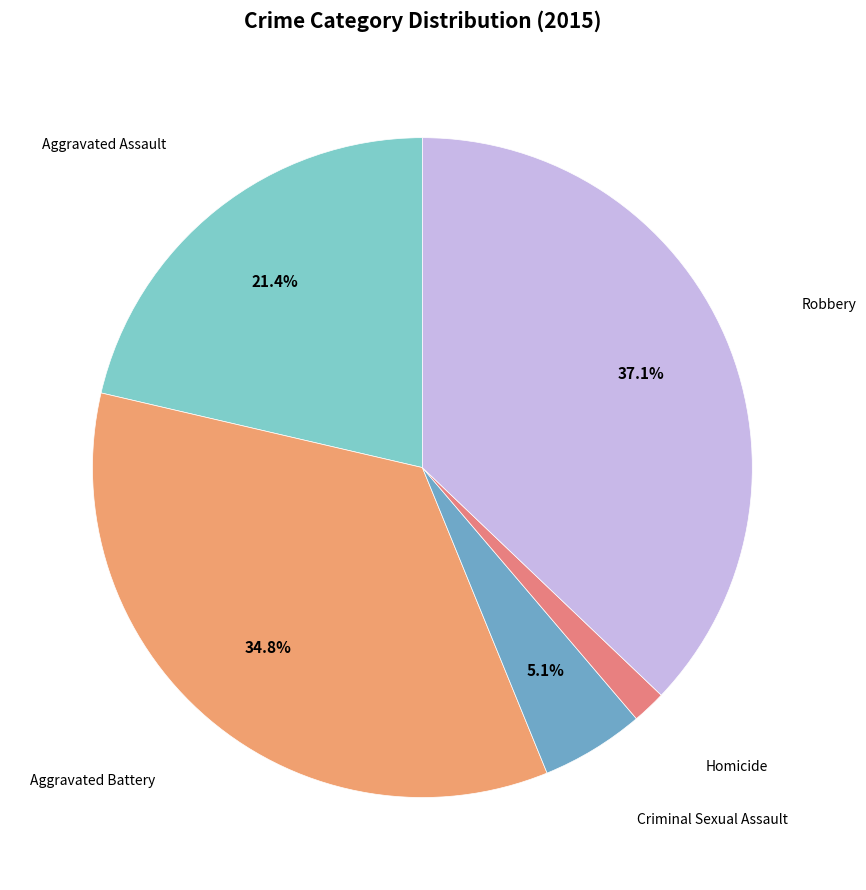

How many segments does this pie chart have?

5